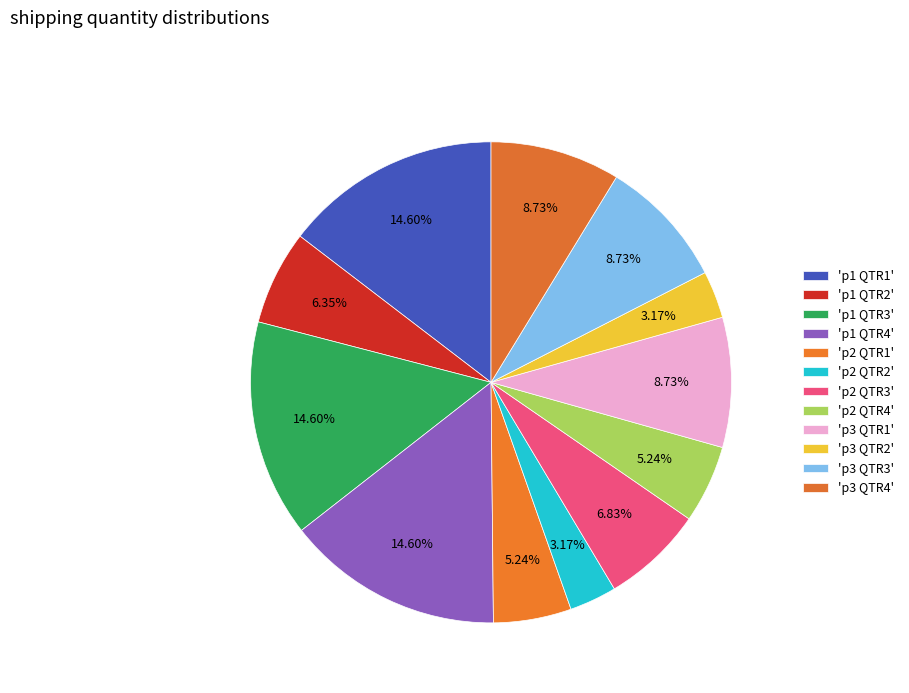

Rank the categories by value from highest to lowest.

p1 QTR1, p1 QTR3, p1 QTR4, p3 QTR1, p3 QTR3, p3 QTR4, p2 QTR3, p1 QTR2, p2 QTR1, p2 QTR4, p2 QTR2, p3 QTR2